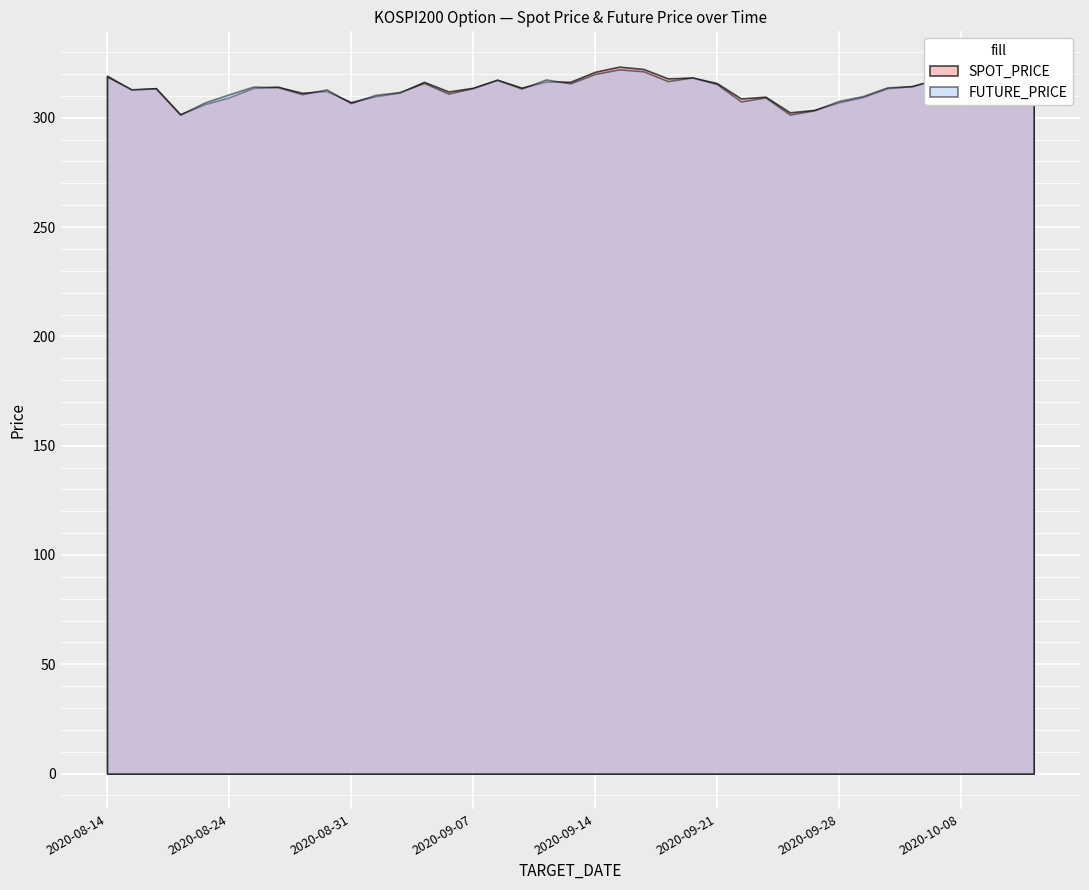

Reading right to left, what are all the values shown in this chart?

SPOT_PRICE: 2020-10-14=316.6	2020-10-13=319.6	2020-10-12=319.1	2020-10-08=317.5	2020-10-07=317.4	2020-10-06=314.4	2020-10-05=313.5	2020-09-29=309.4	2020-09-28=307.0	2020-09-25=303.6	2020-09-24=302.5	2020-09-23=309.6	2020-09-22=308.8	2020-09-21=315.9	2020-09-18=318.4	2020-09-17=318.0	2020-09-16=322.3	2020-09-15=323.4	2020-09-14=321.0	2020-09-11=316.4	2020-09-10=316.5	2020-09-09=313.8	2020-09-08=317.4	2020-09-07=313.7	2020-09-04=312.0	2020-09-03=316.4	2020-09-02=311.5	2020-09-01=309.8	2020-08-31=307.1	2020-08-28=312.2	2020-08-27=311.4	2020-08-26=314.2	2020-08-25=313.6	2020-08-24=309.3	2020-08-21=306.2	2020-08-20=301.6	2020-08-19=313.5	2020-08-18=312.8	2020-08-14=319.2
FUTURE_PRICE: 2020-10-14=316.1	2020-10-13=318.8	2020-10-12=319.3	2020-10-08=318.0	2020-10-07=317.7	2020-10-06=314.4	2020-10-05=313.9	2020-09-29=309.9	2020-09-28=307.6	2020-09-25=303.4	2020-09-24=301.4	2020-09-23=309.3	2020-09-22=307.4	2020-09-21=315.4	2020-09-18=318.4	2020-09-17=316.8	2020-09-16=321.2	2020-09-15=322.1	2020-09-14=320.0	2020-09-11=315.8	2020-09-10=317.5	2020-09-09=313.4	2020-09-08=317.4	2020-09-07=313.6	2020-09-04=311.1	2020-09-03=315.9	2020-09-02=311.8	2020-09-01=310.4	2020-08-31=306.7	2020-08-28=312.9	2020-08-27=310.8	2020-08-26=314.0	2020-08-25=314.2	2020-08-24=310.7	2020-08-21=306.9	2020-08-20=301.4	2020-08-19=313.4	2020-08-18=313.1	2020-08-14=318.8